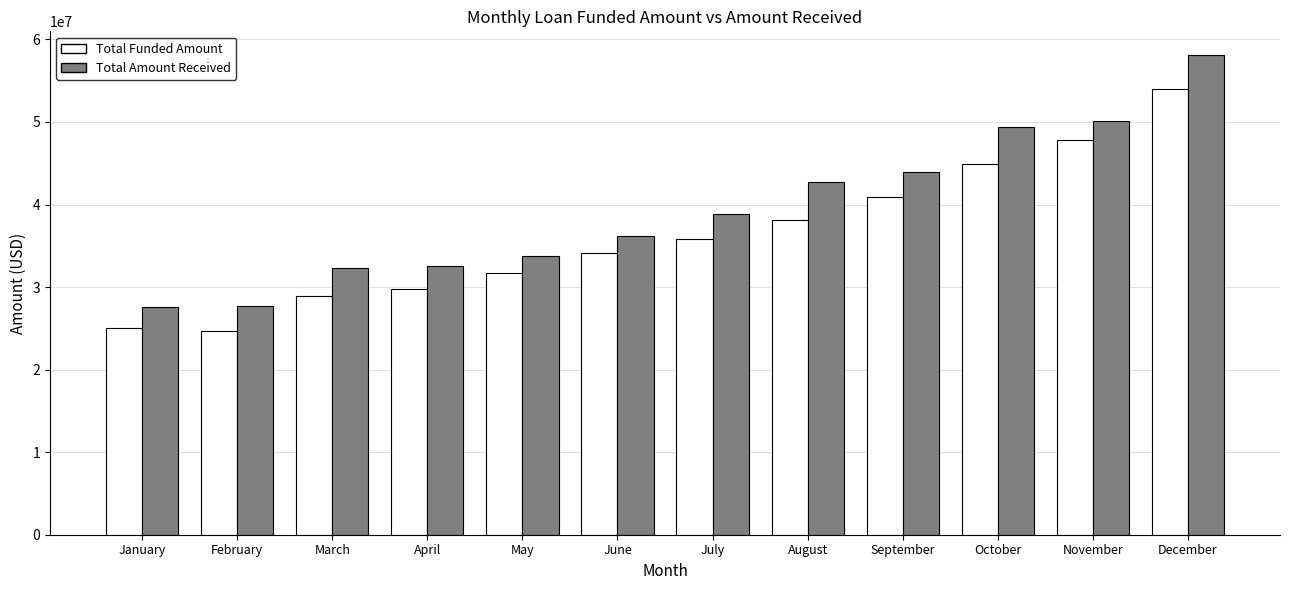

Is the value of Total Funded Amount at April greater than the value of Total Amount Received at July?

No